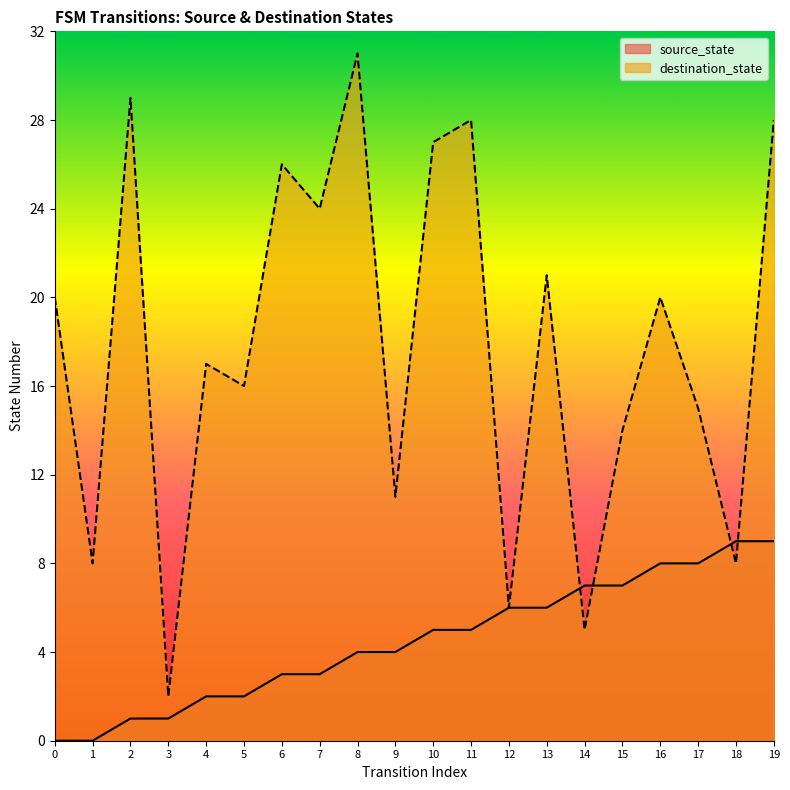

Between 4 and 19, which is larger?

19